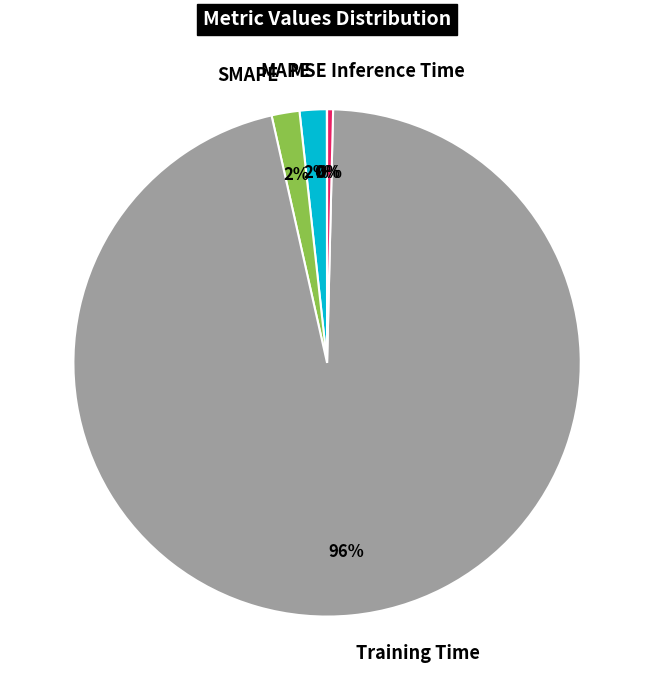

Between Training Time and MAPE, which is larger?

Training Time